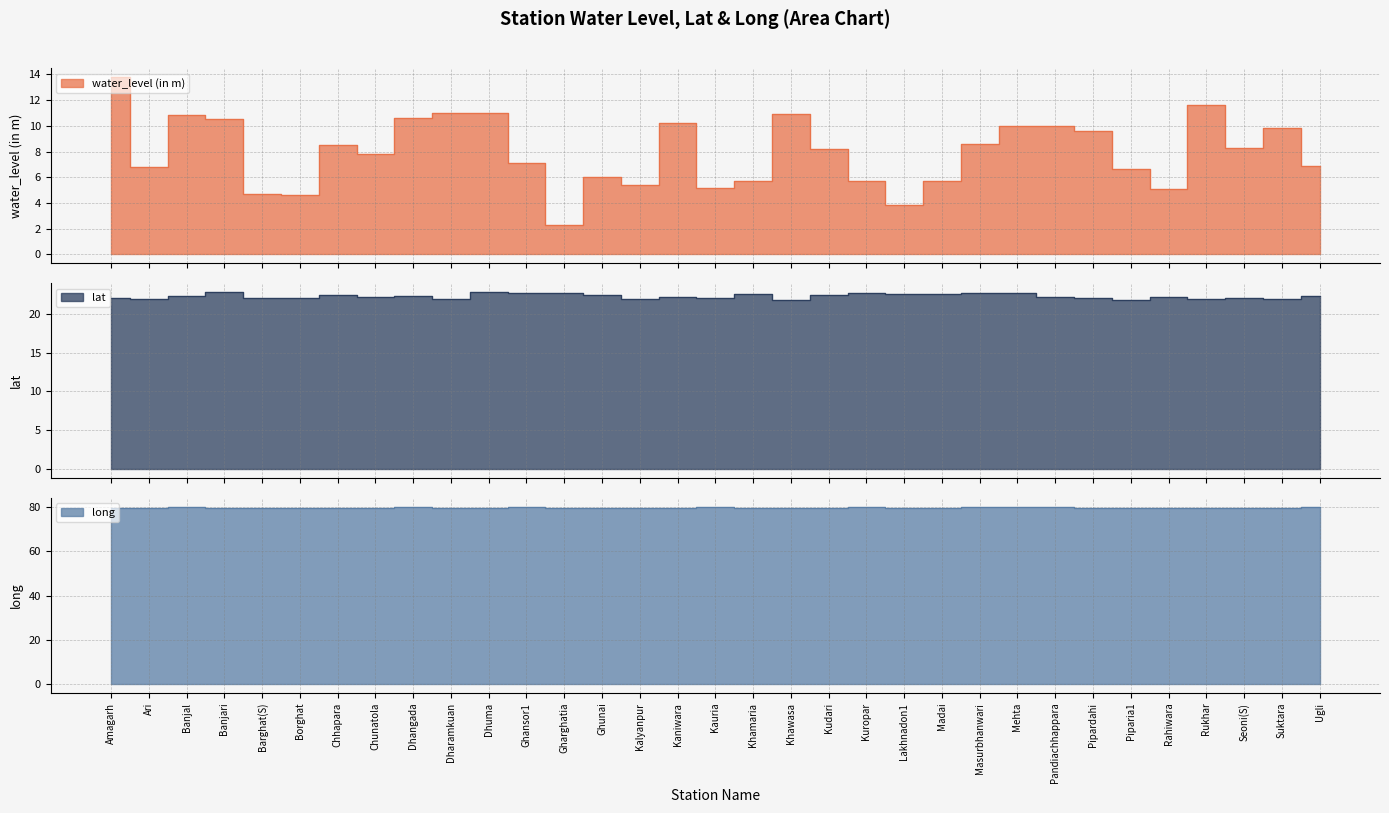

Rank the series by their average value, from highest to lowest.

long, lat, water_level (in m)